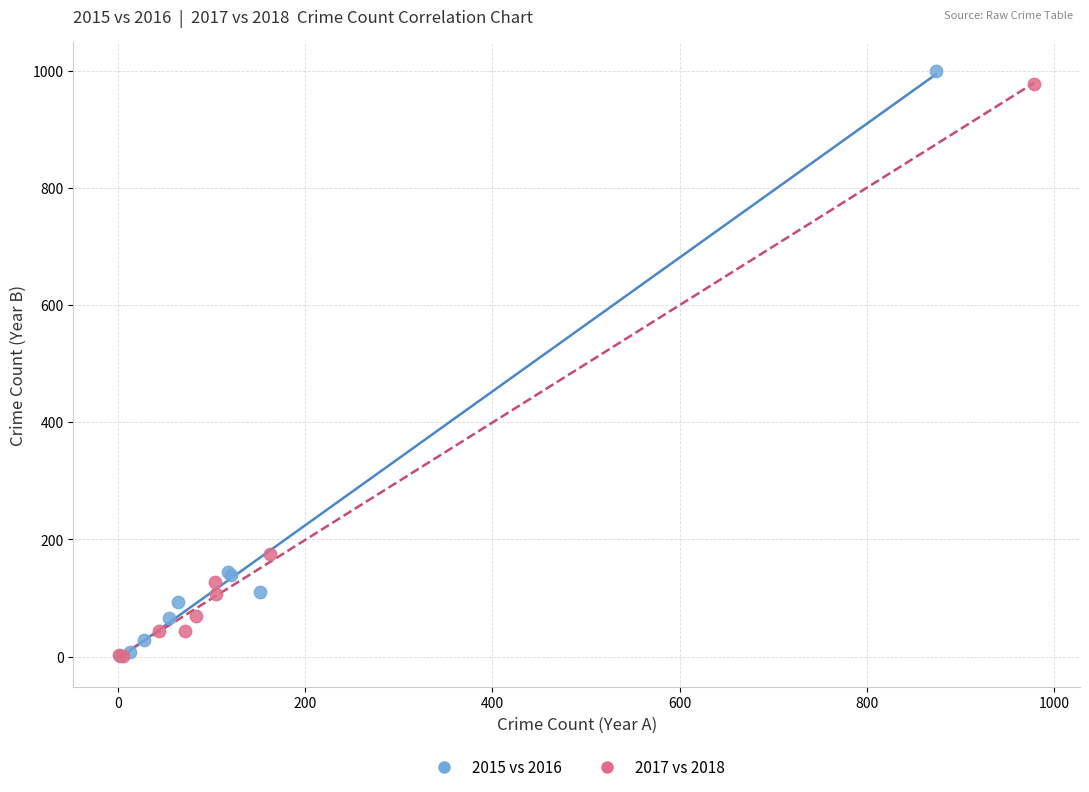

Which series has the largest Y range (max minus min)?

2015 vs 2016